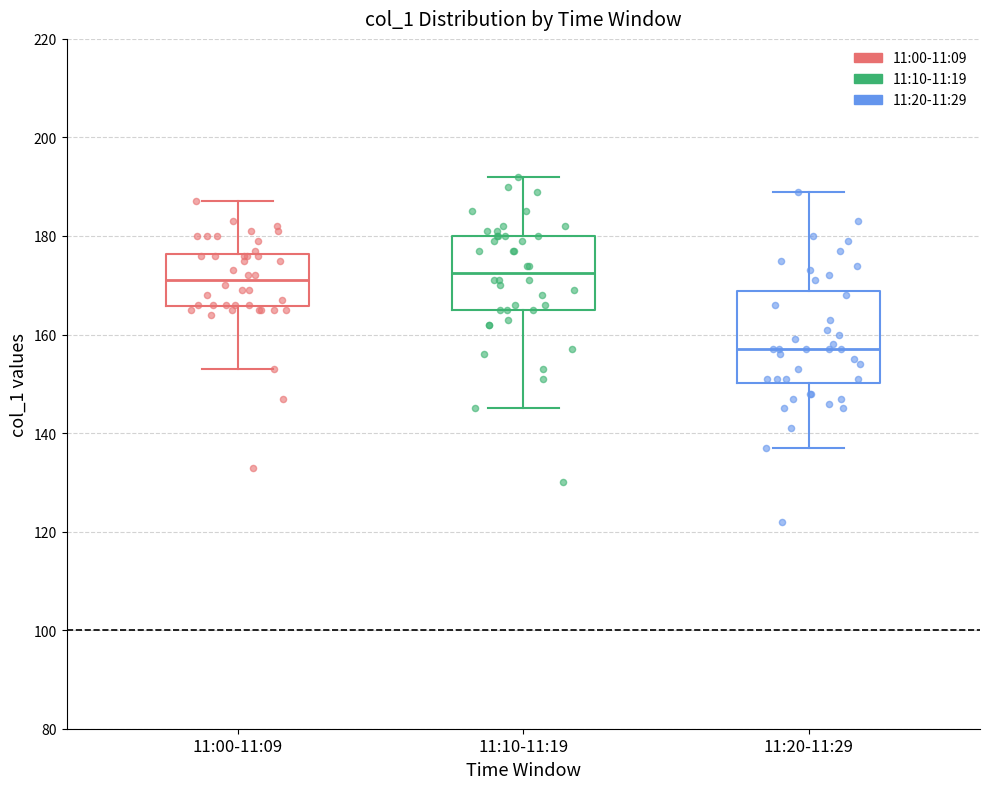

Reading left to right, transcribe this box plot: for each box, give where its median line is, the range the box spans, and where its two whiskers end, as read against the y-axis. The values are not printed on the chart, so give them approximately, as read against the axis.

11:00-11:09: median 172, box 166 to 176, whiskers 154 to 188
11:10-11:19: median 172, box 166 to 180, whiskers 146 to 192
11:20-11:29: median 158, box 150 to 168, whiskers 138 to 190